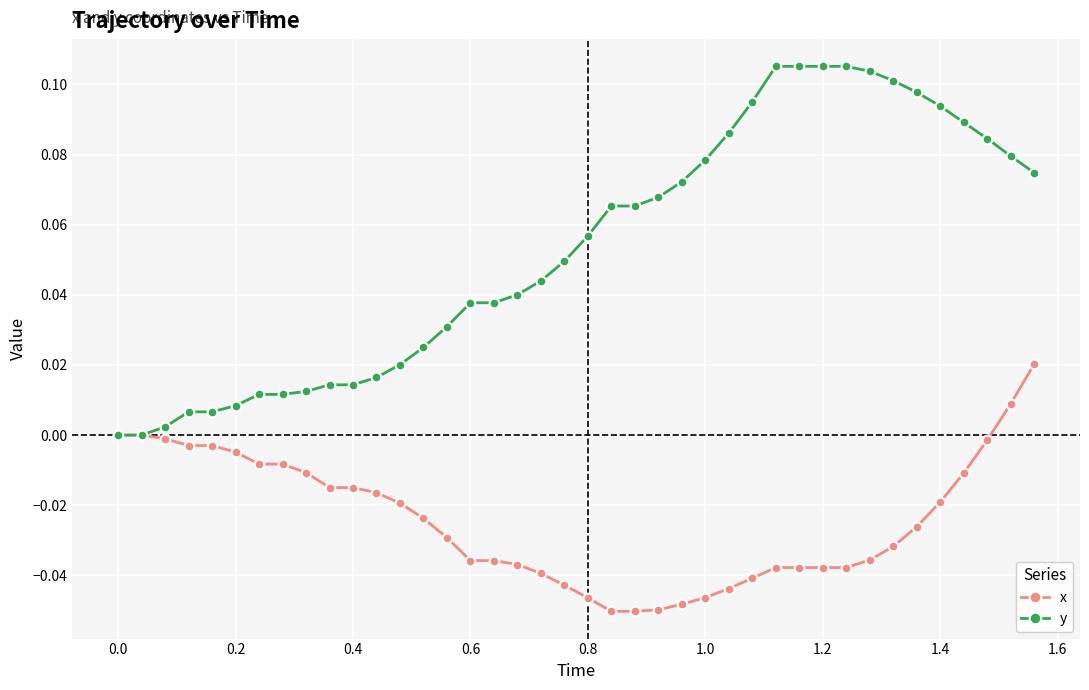

How many lines are shown in the chart?

2